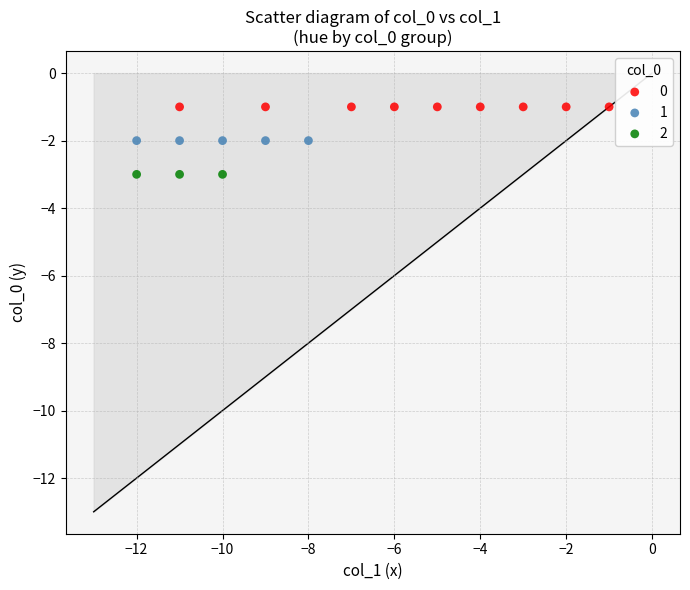

What are all the series names shown in the legend?

0, 1, 2